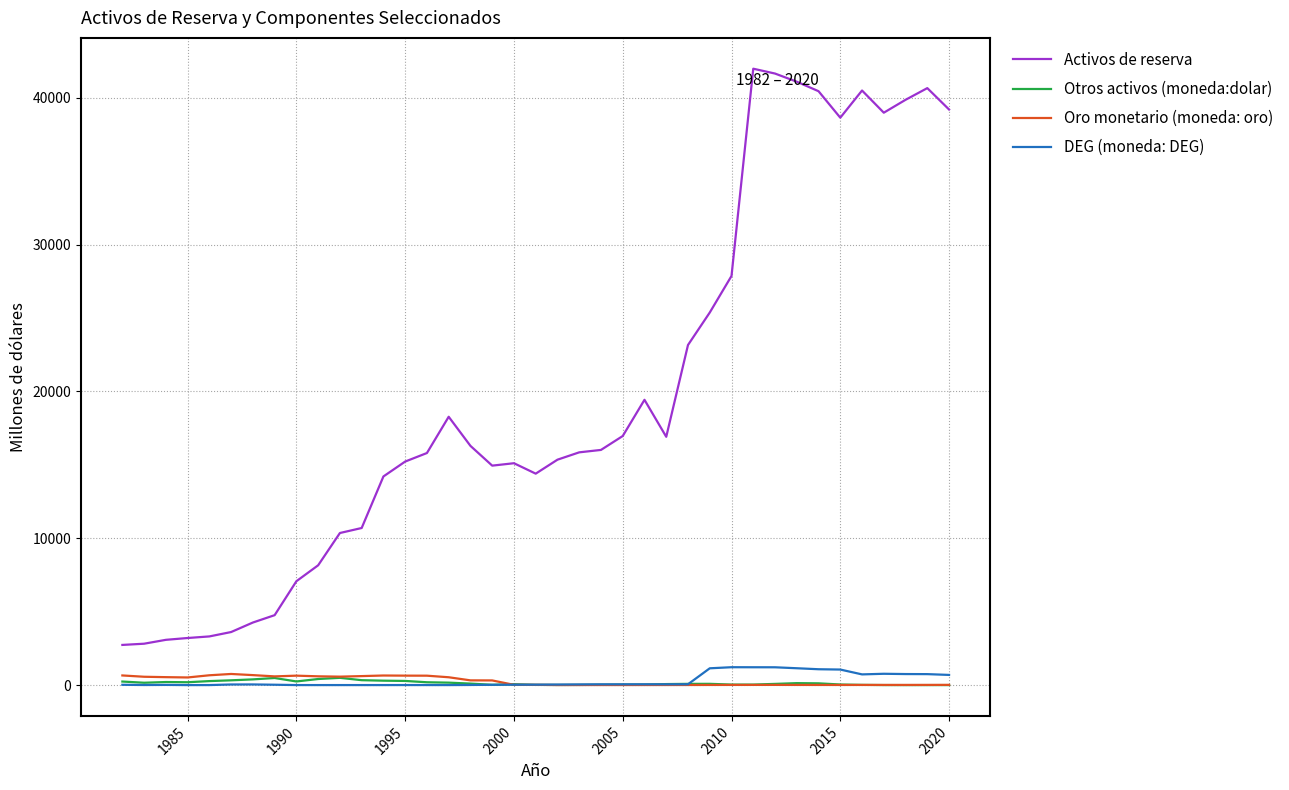

What is the greatest value displayed?

41979